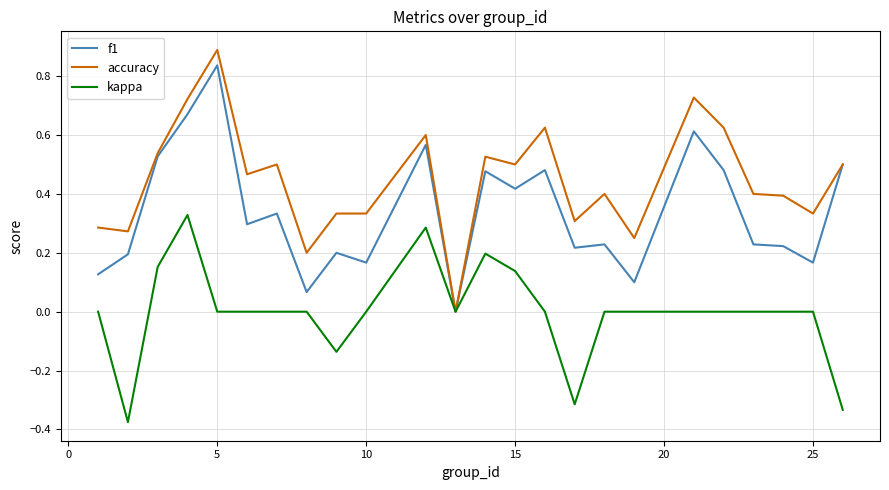

Rank the series by their average value, from lowest to highest.

kappa, f1, accuracy